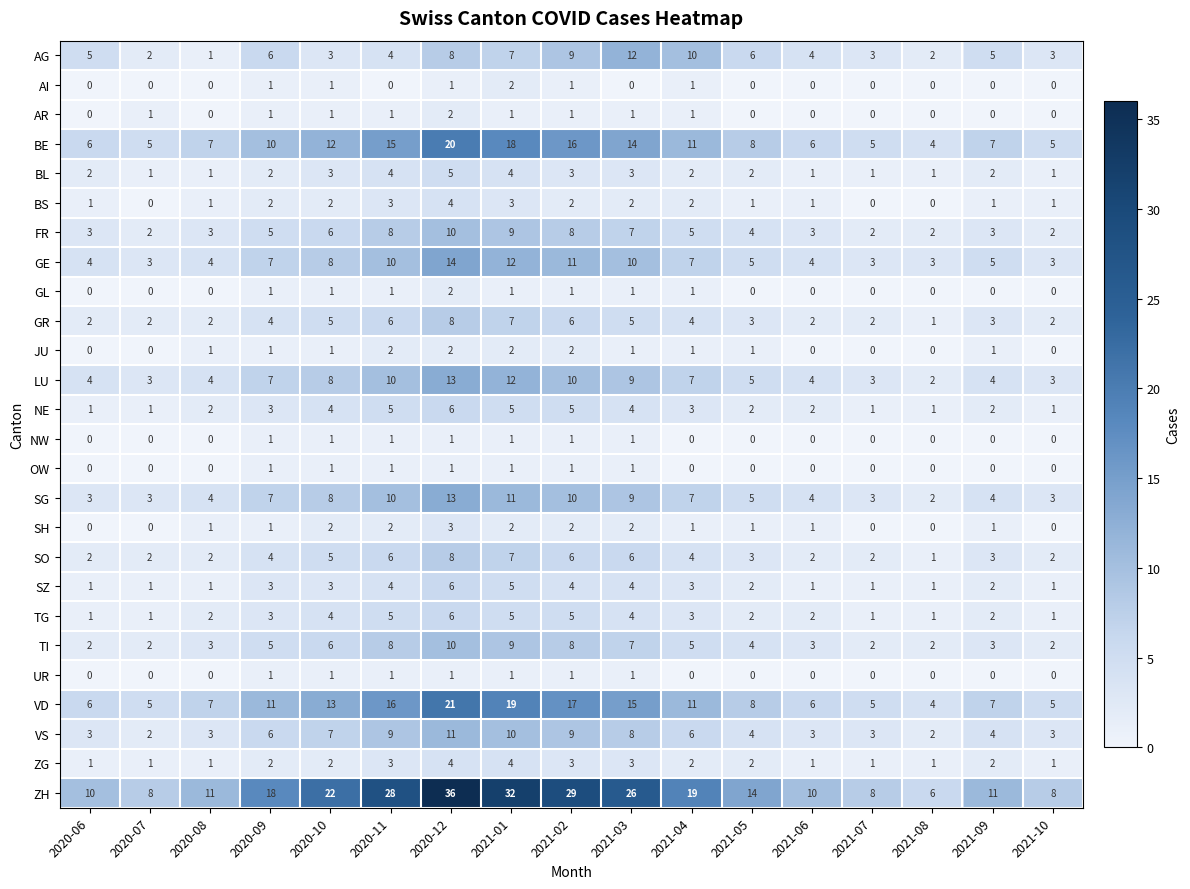

How many categories are shown in the chart?

17